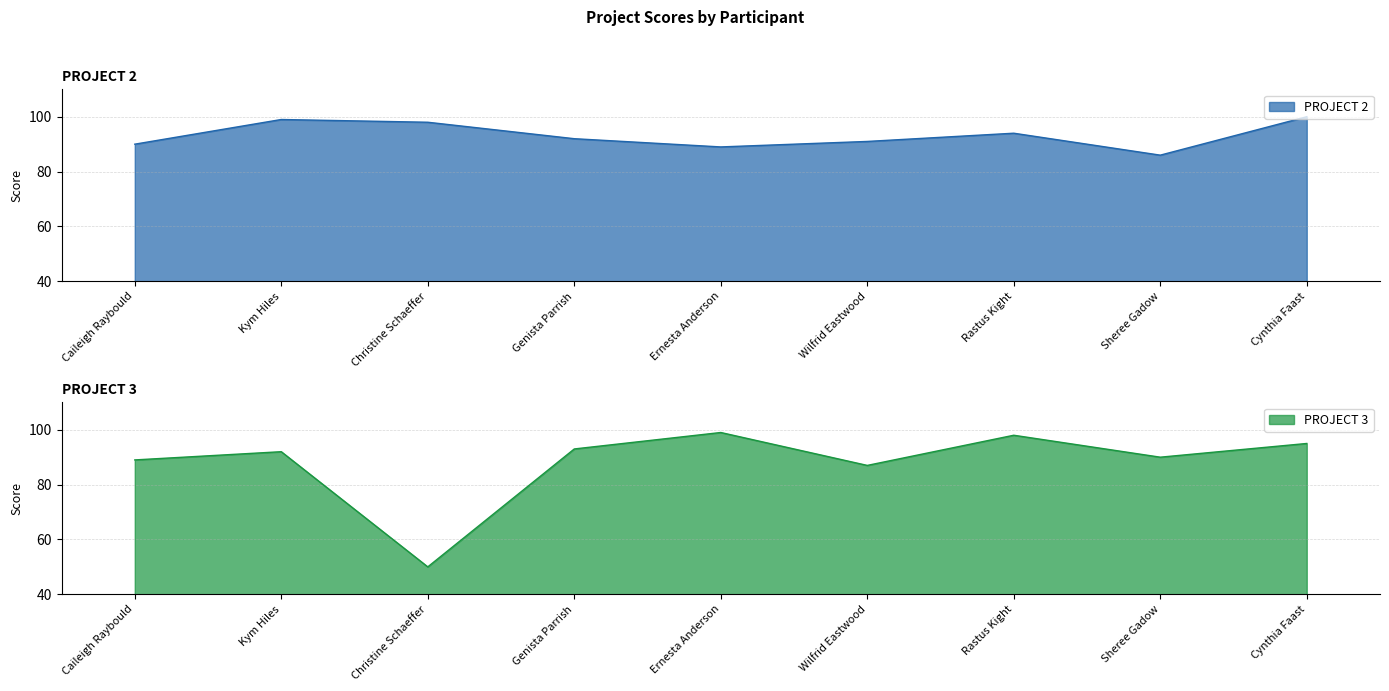

What is the smallest value displayed?

50